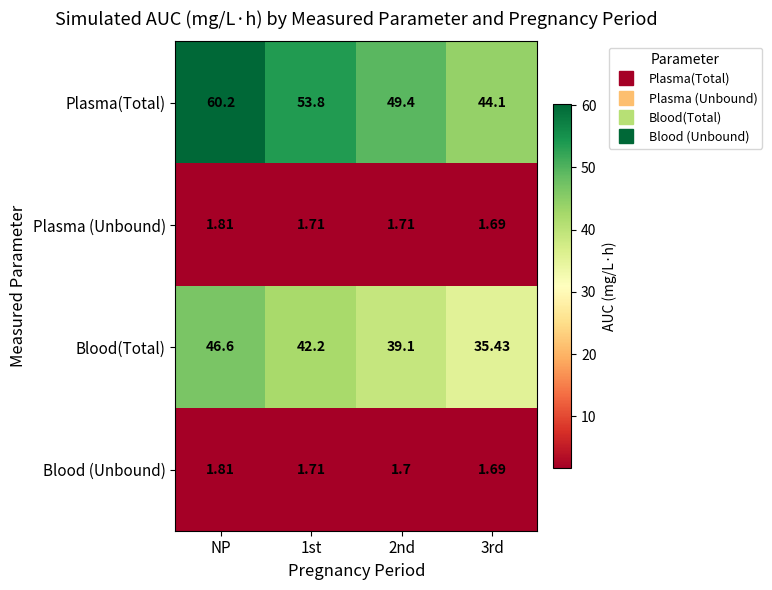

At which category is the sum across all series the highest?

NP